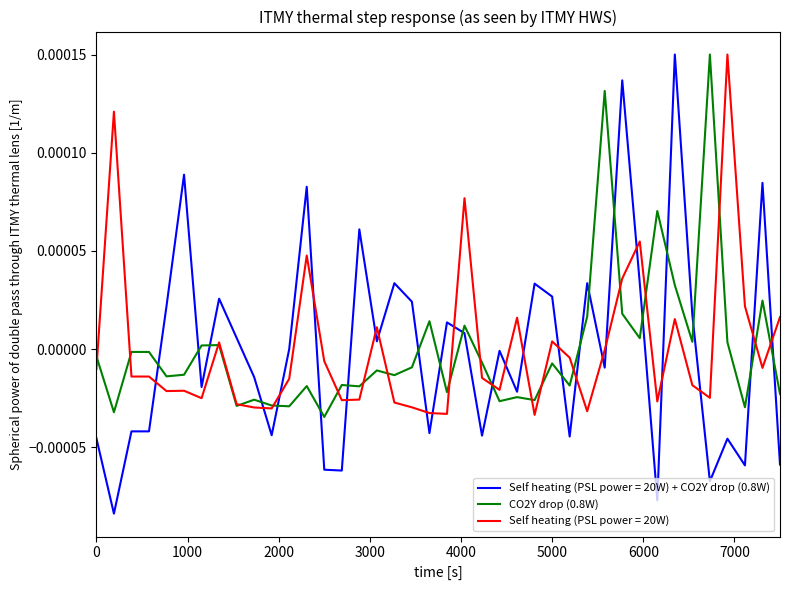

After their last crossing, which series has the higher values: Self heating (PSL power = 20W) or Self heating (PSL power = 20W) + CO2Y drop (0.8W)?

Self heating (PSL power = 20W)